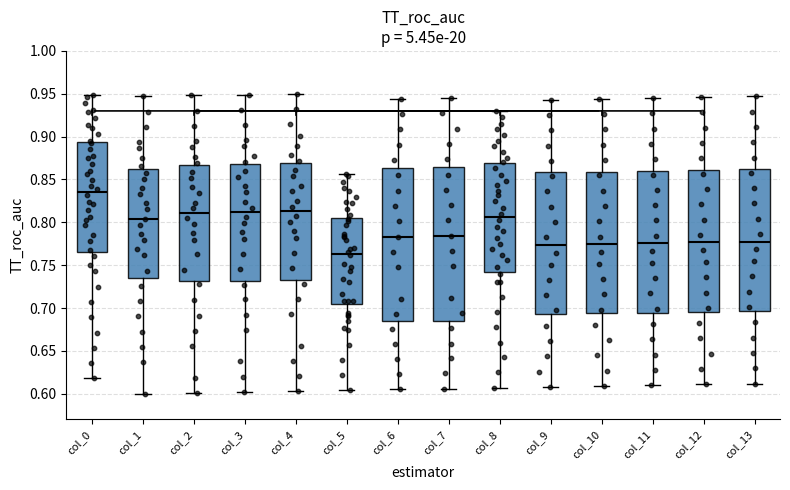

Reading left to right, read every box against the y-axis: the position of its median line, the range the box covers, and the ends of its whiskers. The values are not printed on the chart, so give them approximately, as read against the axis.

col_0: median 0.835, box 0.765 to 0.895, whiskers 0.620 to 0.950
col_1: median 0.805, box 0.735 to 0.860, whiskers 0.600 to 0.945
col_2: median 0.810, box 0.730 to 0.865, whiskers 0.600 to 0.950
col_3: median 0.810, box 0.730 to 0.870, whiskers 0.600 to 0.950
col_4: median 0.815, box 0.735 to 0.870, whiskers 0.605 to 0.950
col_5: median 0.765, box 0.705 to 0.805, whiskers 0.605 to 0.855
col_6: median 0.785, box 0.685 to 0.865, whiskers 0.605 to 0.945
col_7: median 0.785, box 0.685 to 0.865, whiskers 0.605 to 0.945
col_8: median 0.805, box 0.740 to 0.870, whiskers 0.605 to 0.930
col_9: median 0.775, box 0.695 to 0.860, whiskers 0.610 to 0.945
col_10: median 0.775, box 0.695 to 0.860, whiskers 0.610 to 0.945
col_11: median 0.775, box 0.695 to 0.860, whiskers 0.610 to 0.945
col_12: median 0.775, box 0.695 to 0.860, whiskers 0.610 to 0.945
col_13: median 0.775, box 0.695 to 0.860, whiskers 0.610 to 0.945